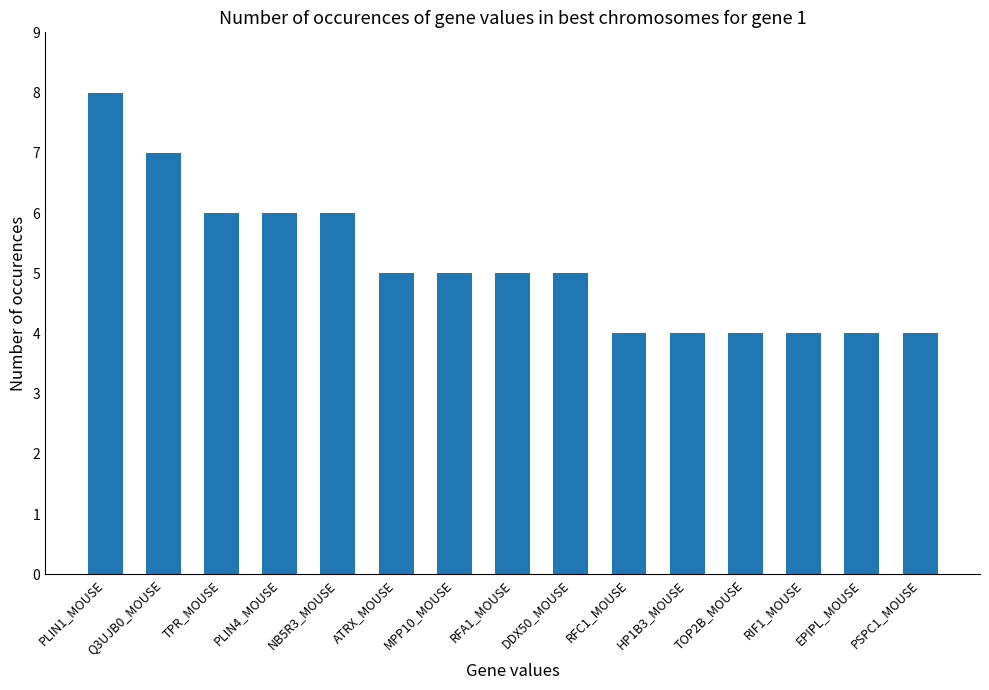

Which label corresponds to the largest value in the chart?

PLIN1_MOUSE